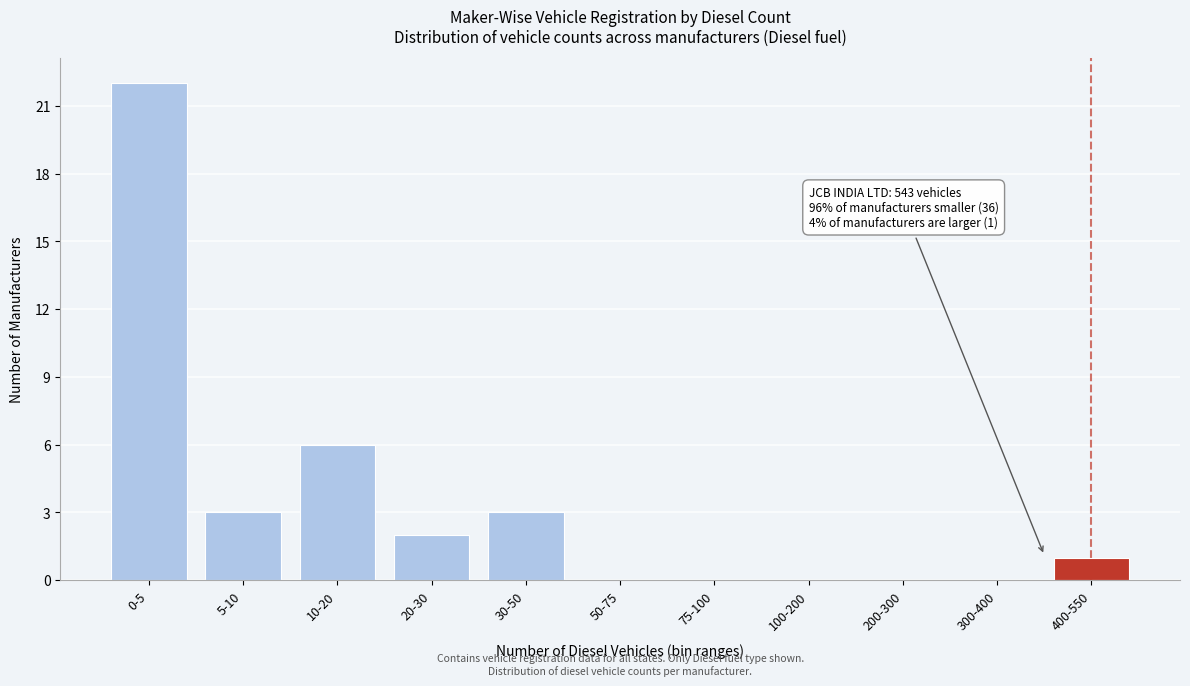

Reading right to left, list all the values displayed in this chart.

400-550=1	300-400=0	200-300=0	100-200=0	75-100=0	50-75=0	30-50=3	20-30=2	10-20=6	5-10=3	0-5=22